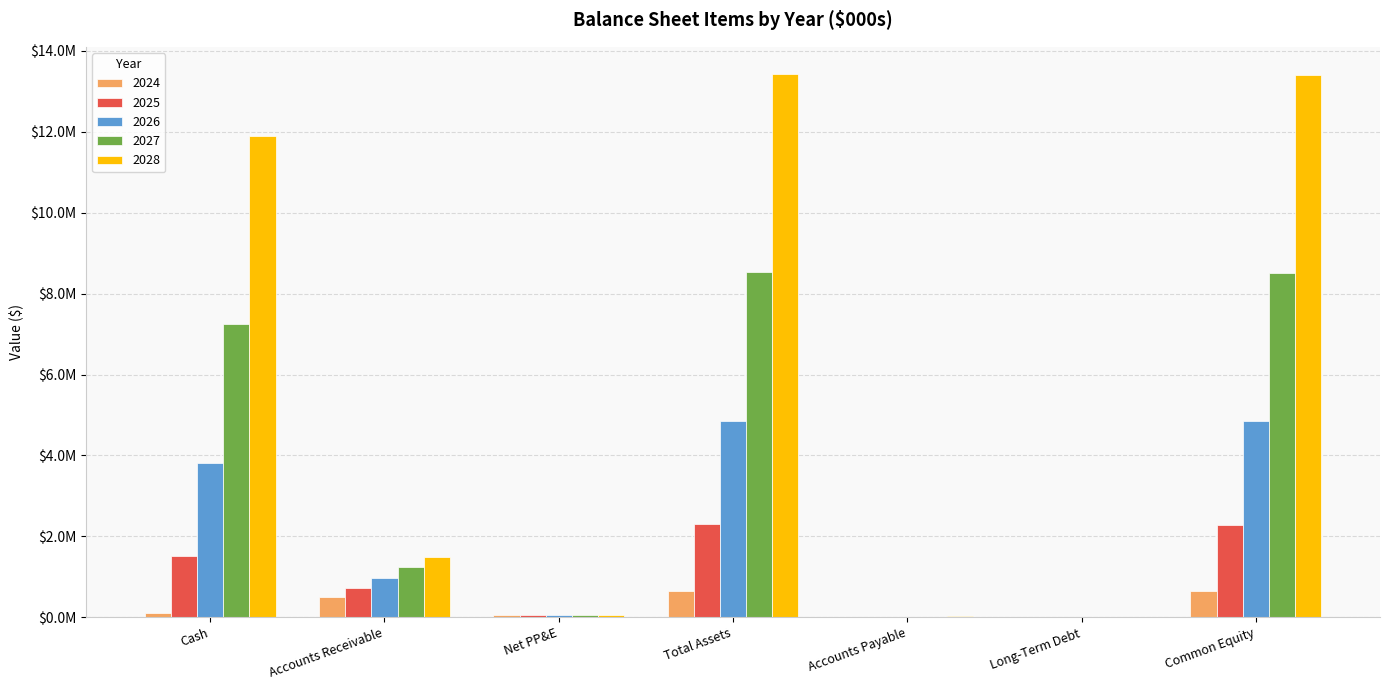

List the labels in order of 2025 value, smallest first.

Long-Term Debt, Accounts Payable, Net PP&E, Accounts Receivable, Cash, Common Equity, Total Assets